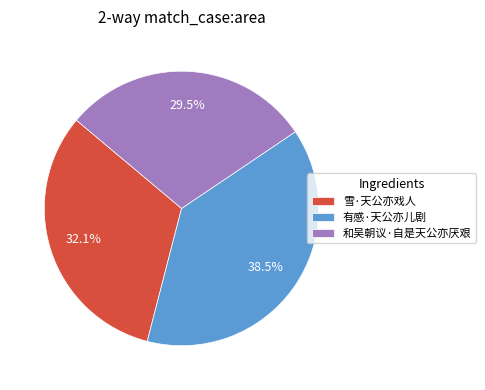

Which has a higher value, 有感·天公亦儿剧 or 和吴朝议·自是天公亦厌艰?

有感·天公亦儿剧